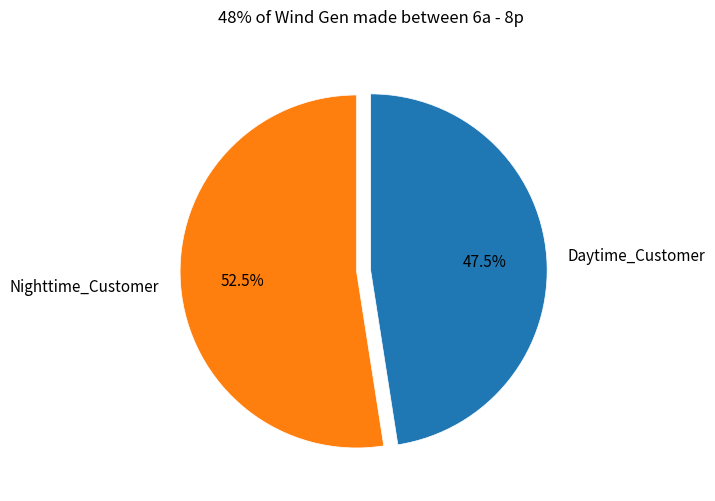

Rank the categories by value from highest to lowest.

Nighttime_Customer, Daytime_Customer